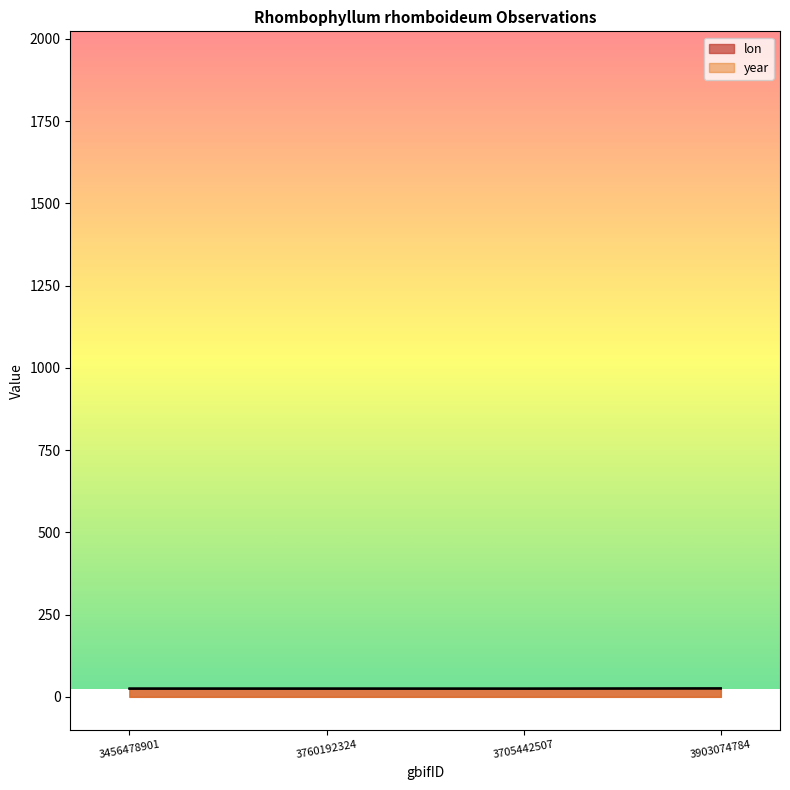

True or false: year has more than 2 interior local peaks.

False